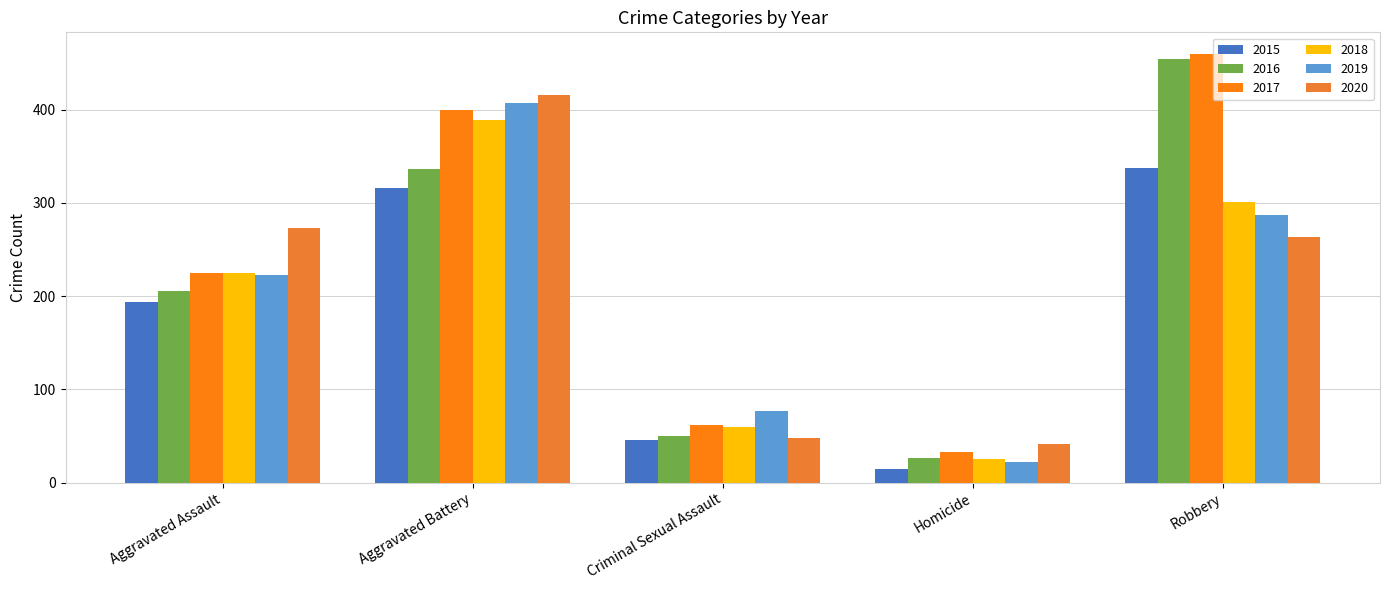

What are all the series names shown in the legend?

2015, 2016, 2017, 2018, 2019, 2020